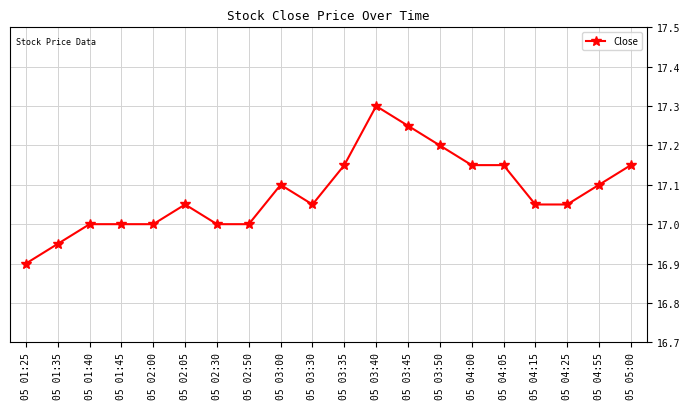

The chart shows a value of 29.9 at 05 03:45. True or false?

False